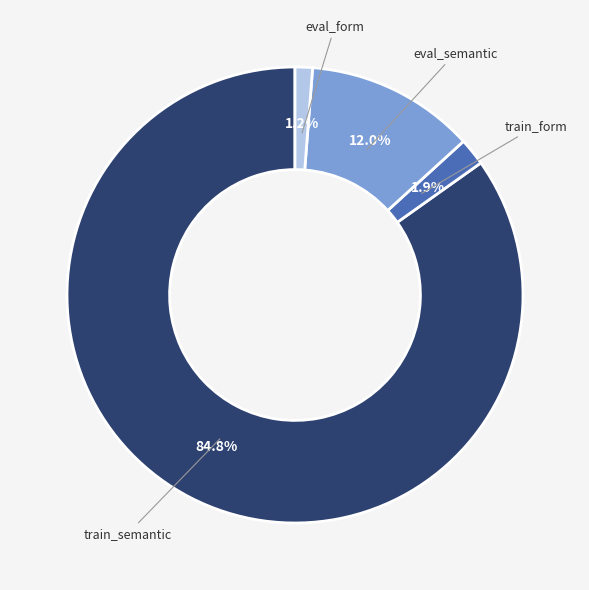

Between eval_semantic and train_form, which is larger?

eval_semantic